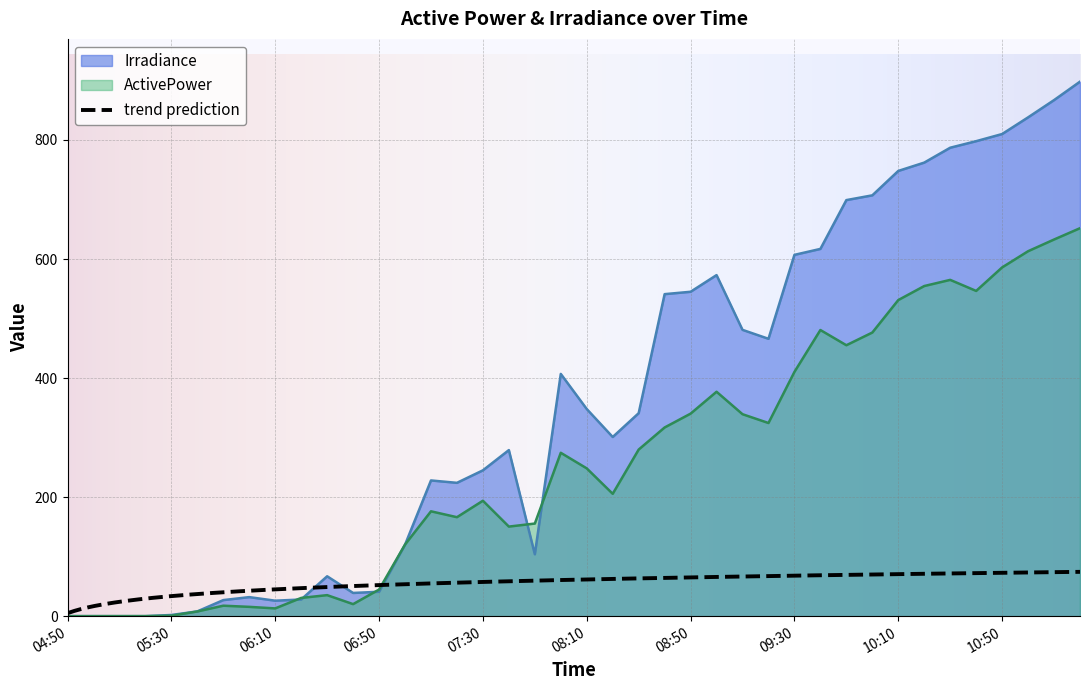

At which category does ActivePower reach its first local peak?

05:50